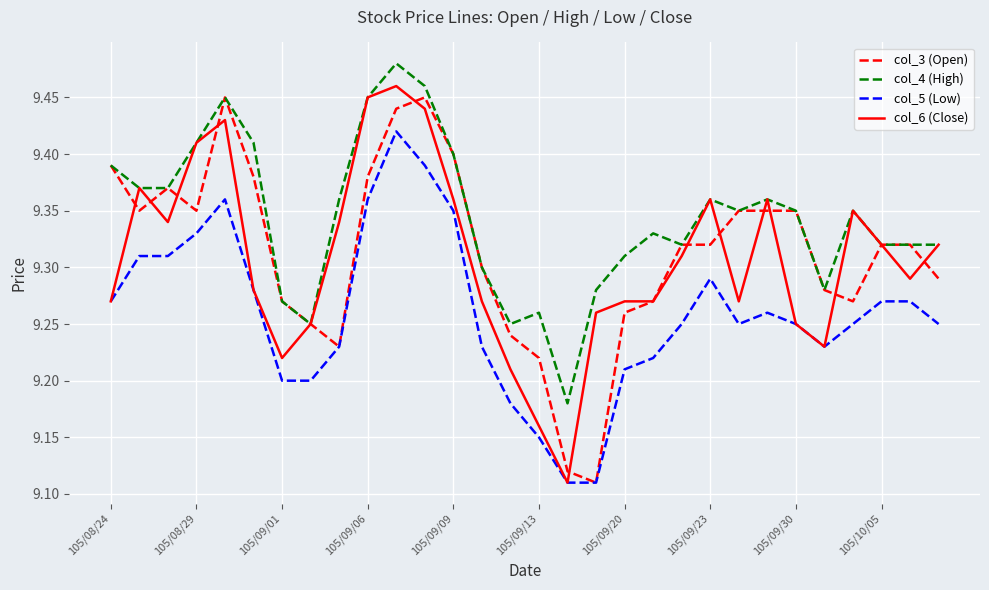

Which series has the largest total across all categories?

col_4 (High)